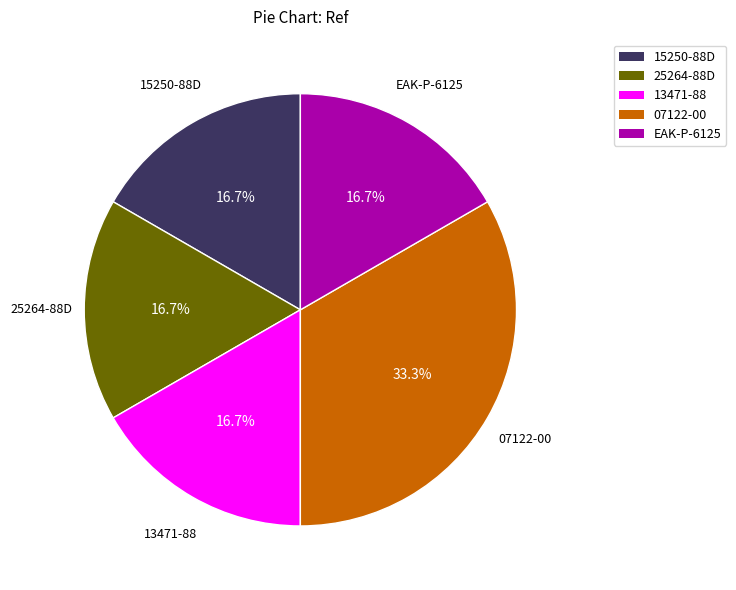

How many segments does this pie chart have?

5